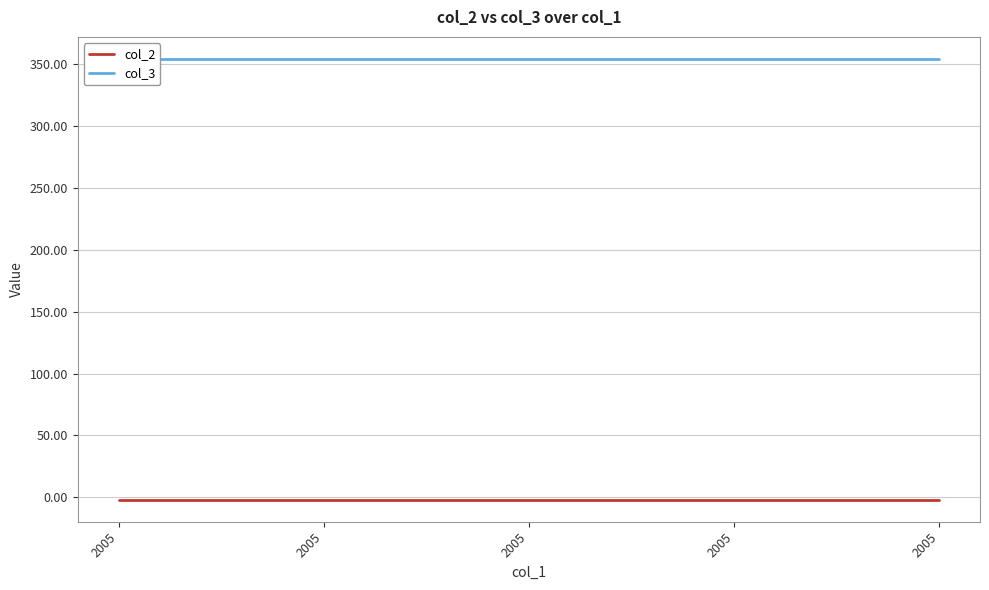

At how many categories does at least one series exceed 340?

5